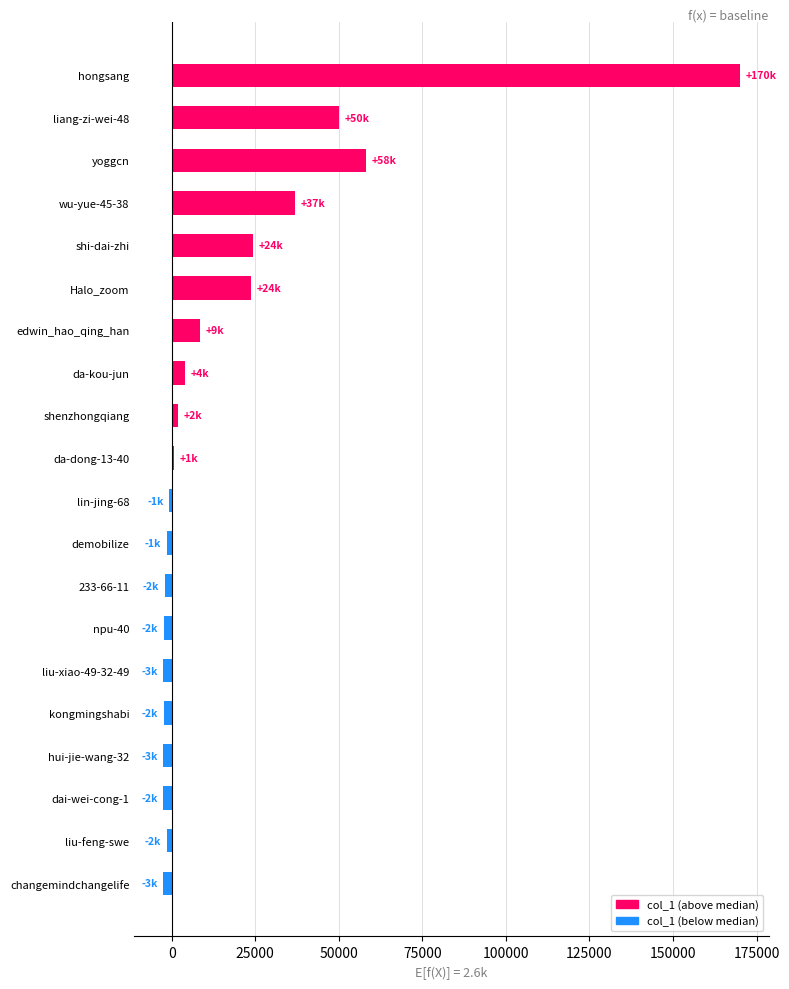

At which label is the value closest to 83732?

yoggcn